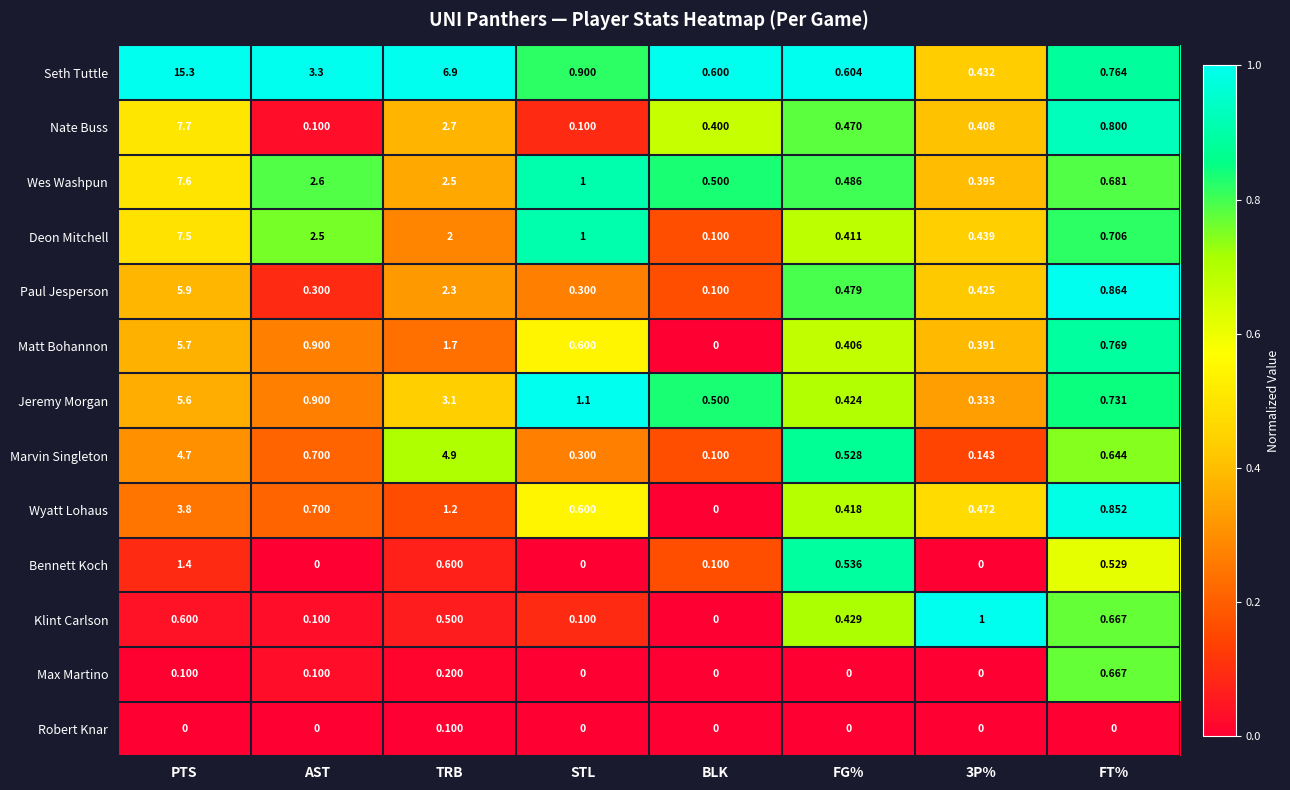

Which label corresponds to the largest value in the chart?

PTS